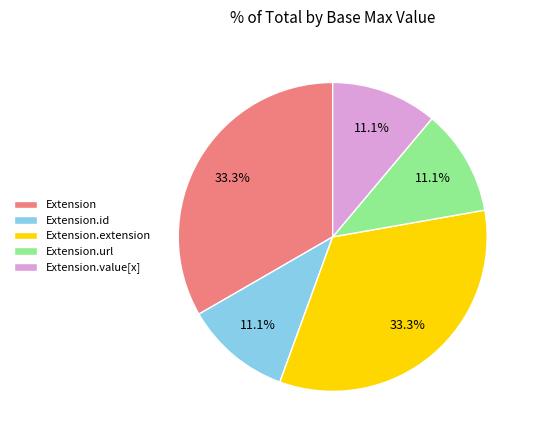

What percentage is NOT represented by Extension.value[x]?

88.9%